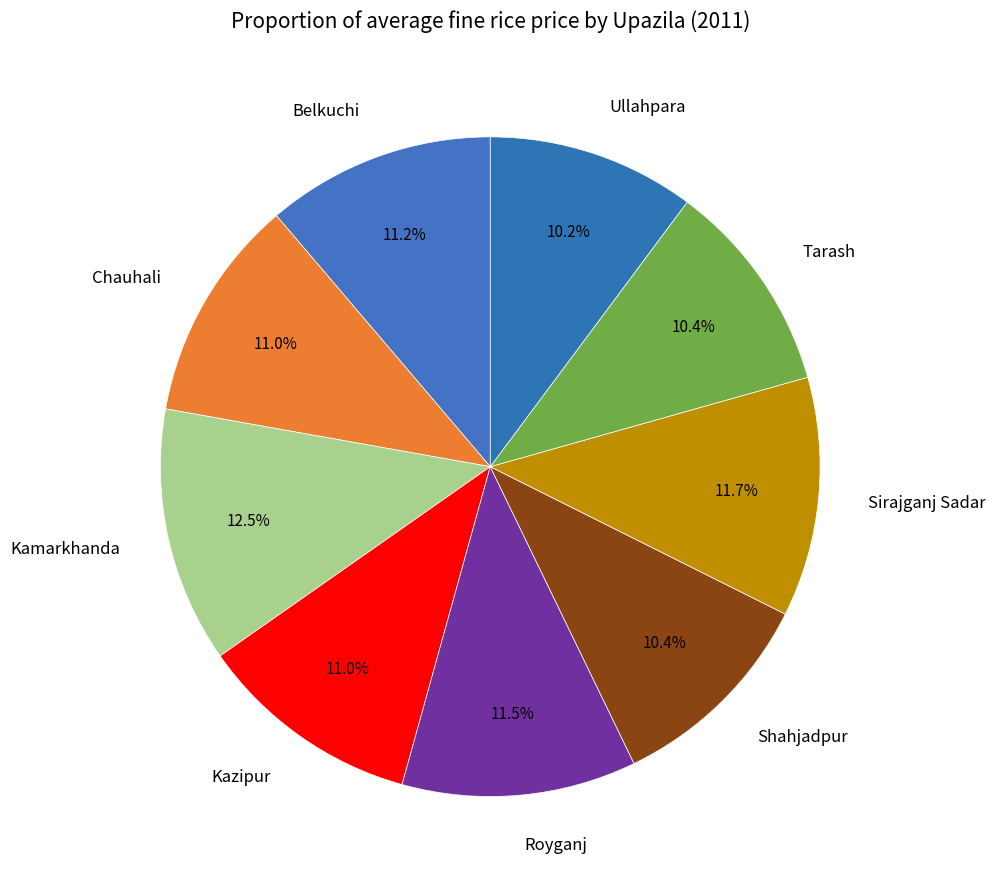

What is the largest slice in the pie chart?

Kamarkhanda